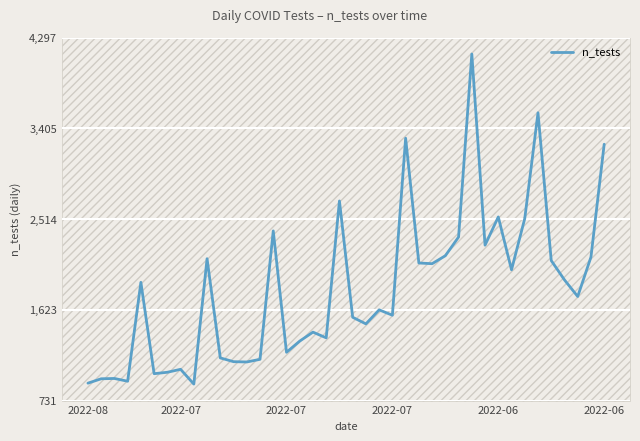

What is the greatest value displayed?

4135